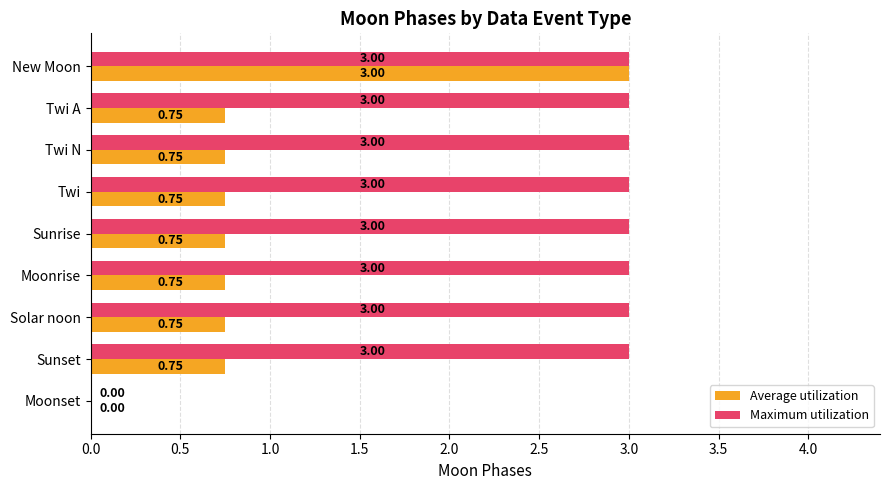

Which series has the largest total across all categories?

Maximum utilization